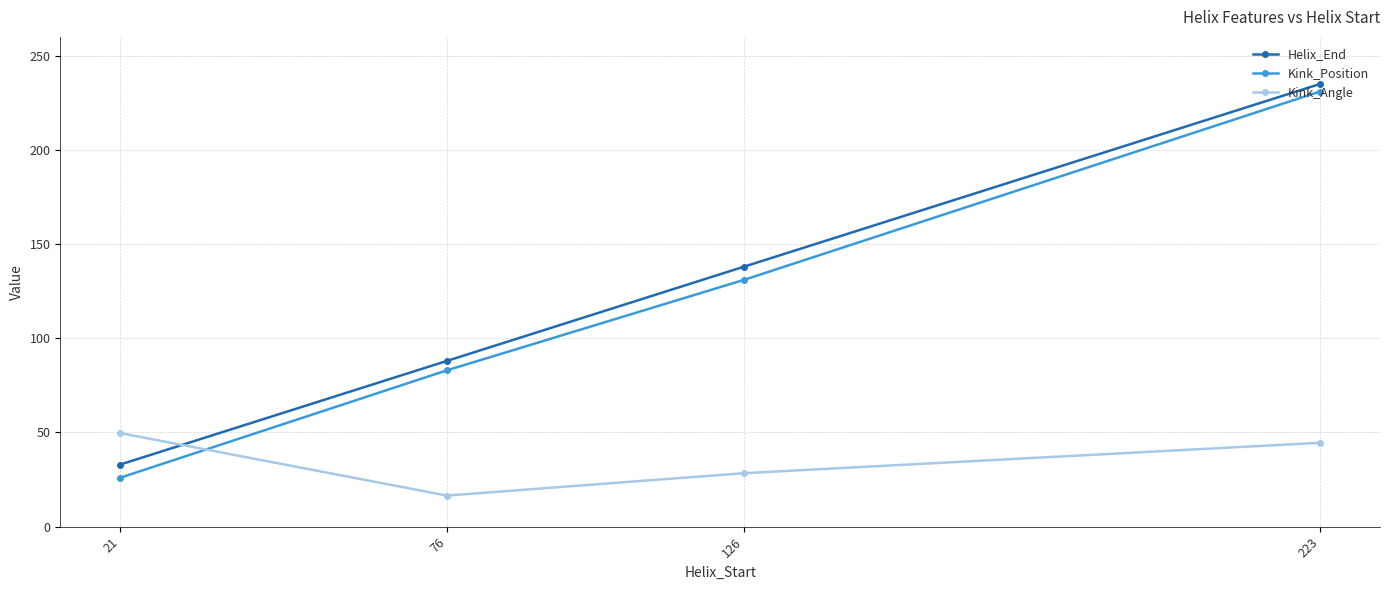

How many lines are shown in the chart?

3